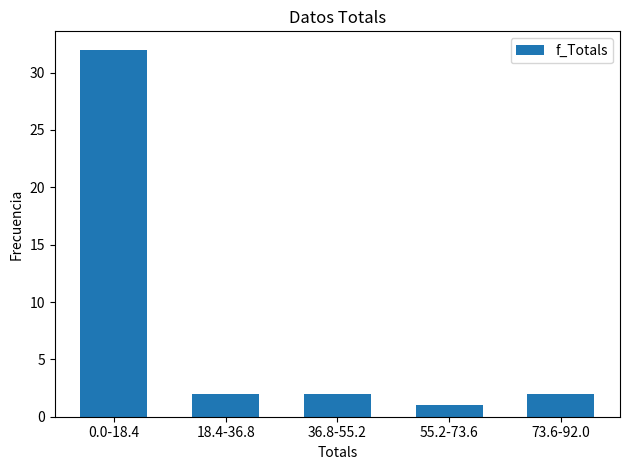

Reading left to right, list all the values displayed in this chart.

32	2	2	1	2